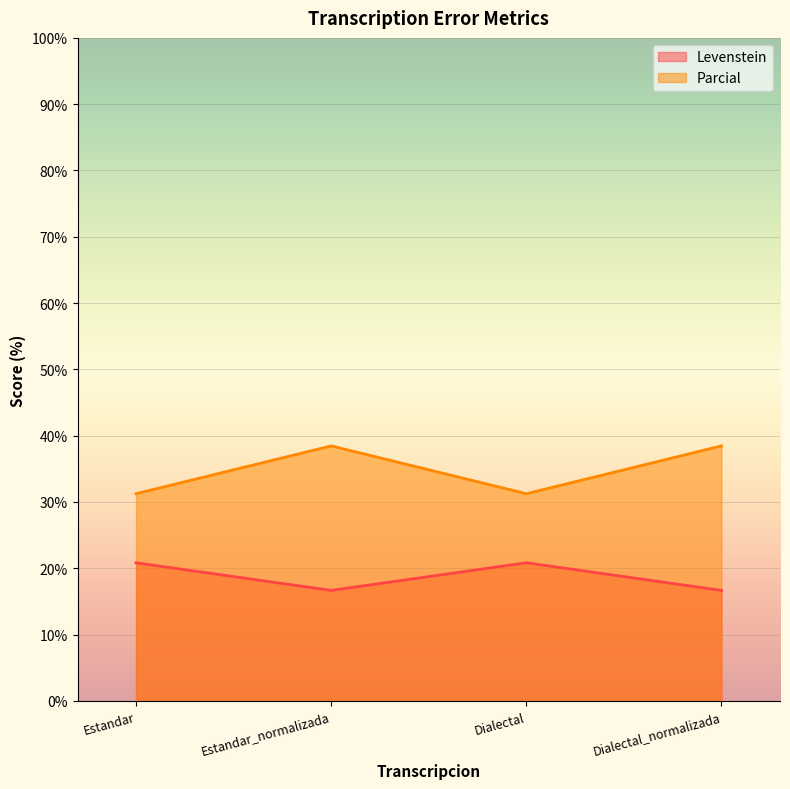

True or false: Levenstein and Parcial cross at least once.

False